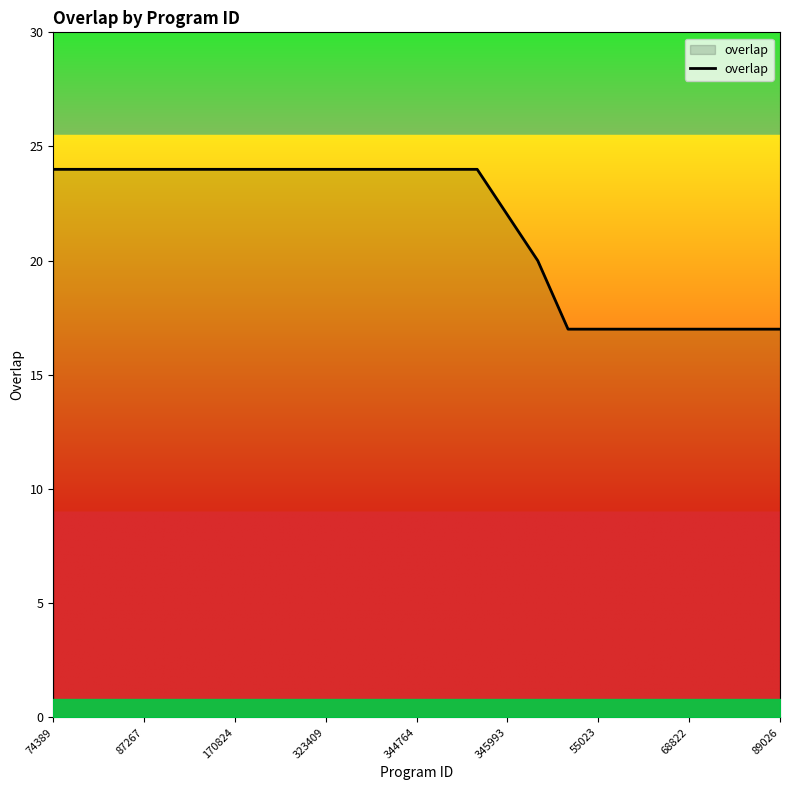

What is the minimum value shown in the chart?

17